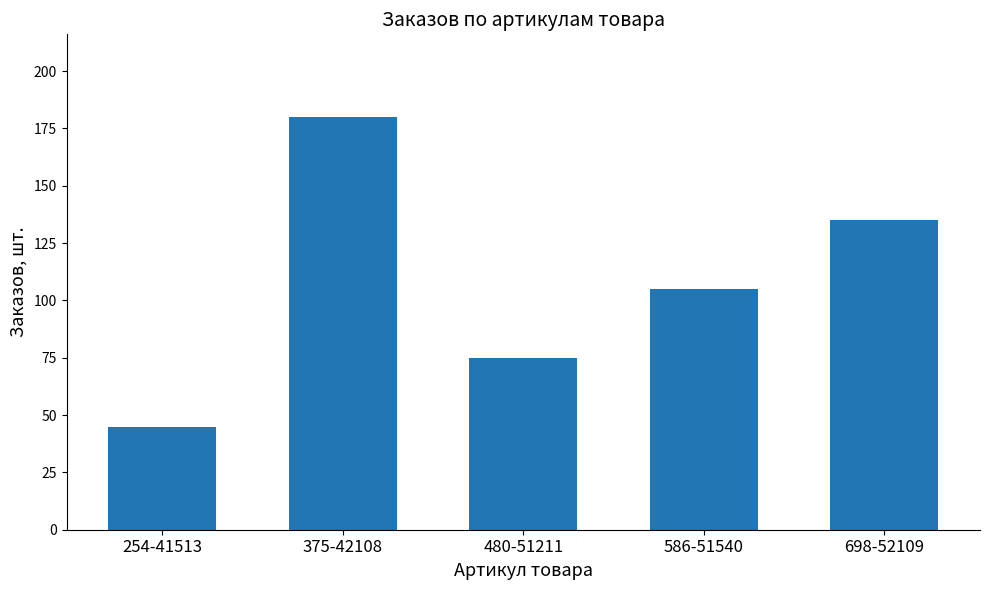

Reading left to right, list all the values displayed in this chart.

254-41513=45	375-42108=180	480-51211=75	586-51540=105	698-52109=135